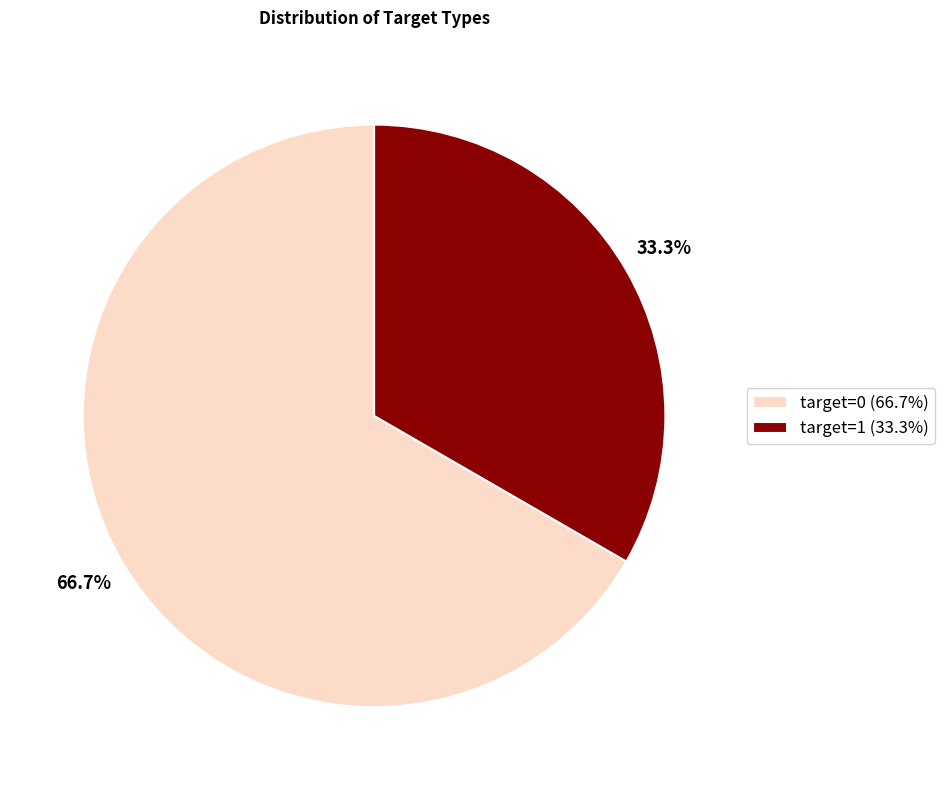

How many slices are in this pie chart?

2